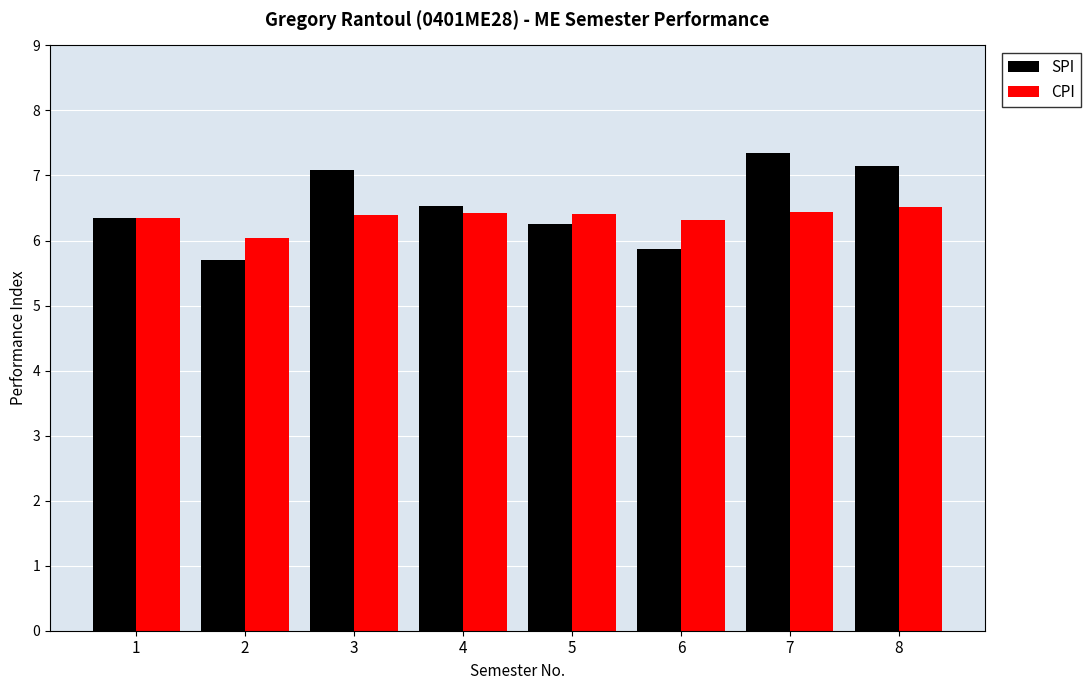

What is the difference between the SPI values at 3 and 8?

0.1